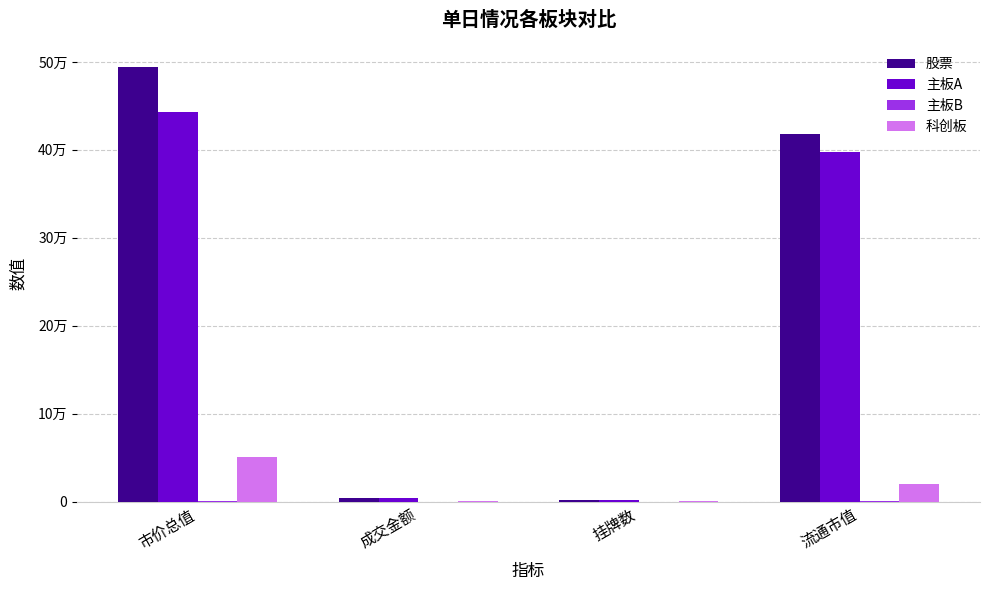

Which category has the lowest value across all series?

成交金额